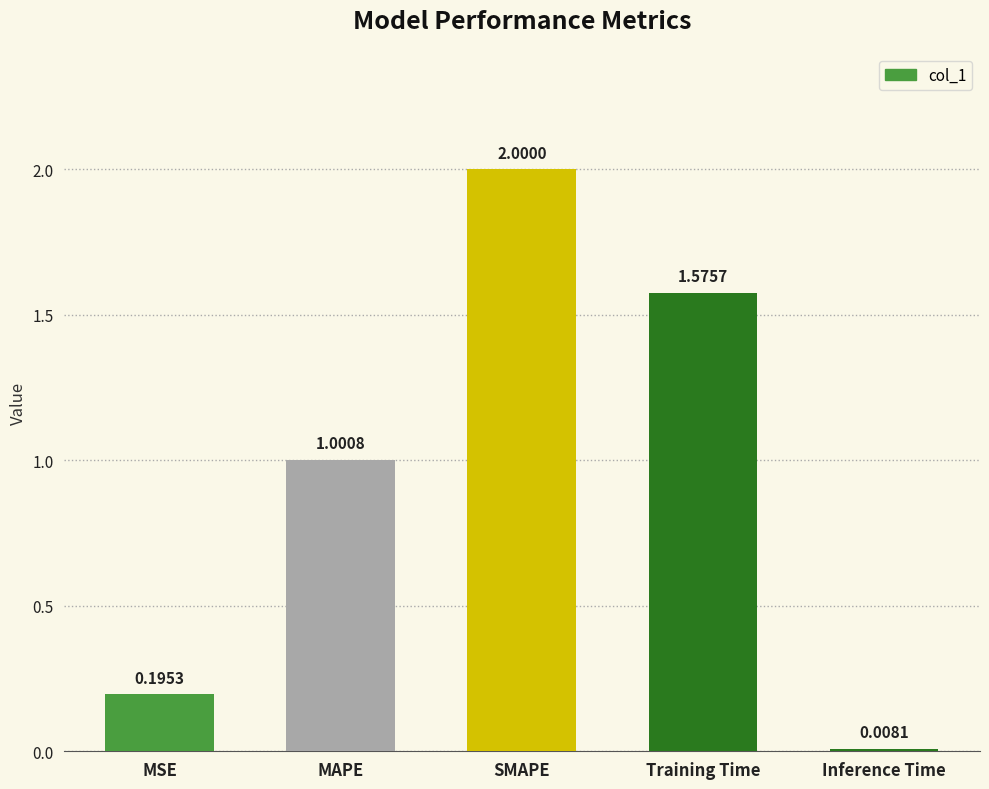

List the labels in order of value, largest first.

SMAPE, Training Time, MAPE, MSE, Inference Time